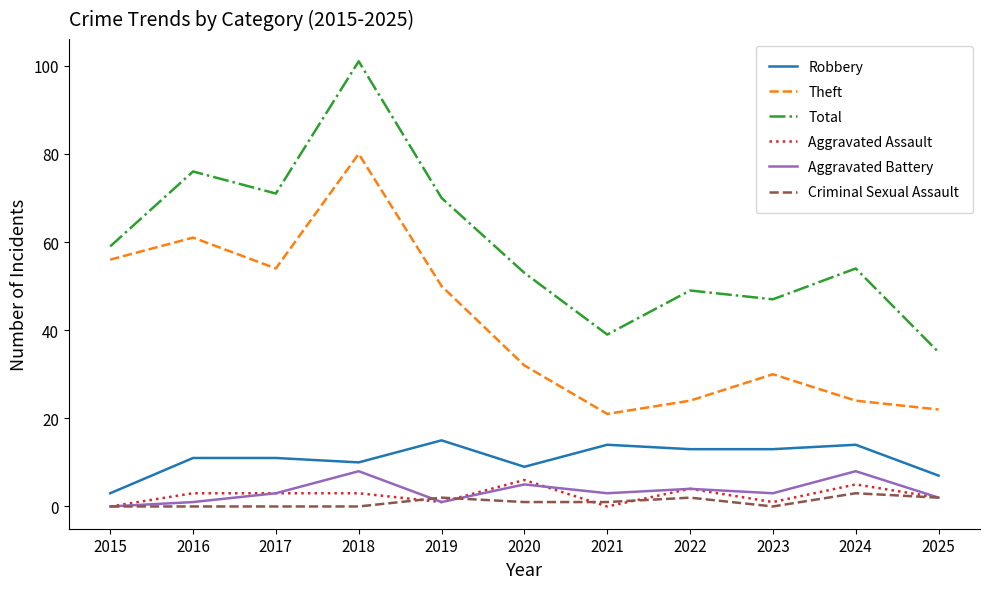

What is the difference between the Aggravated Assault values at 2016 and 2020?

3